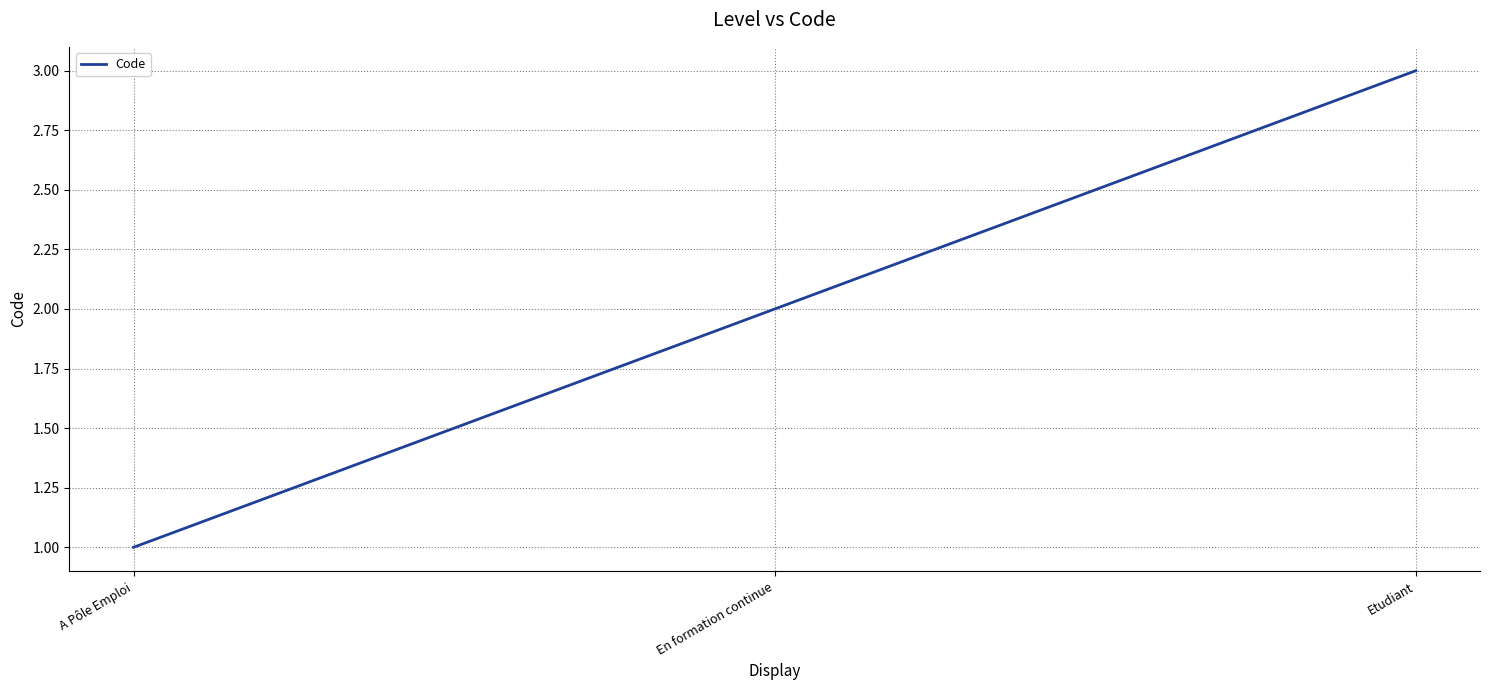

Reading left to right, list all the values displayed in this chart.

A Pôle Emploi=1	En formation continue=2	Etudiant=3